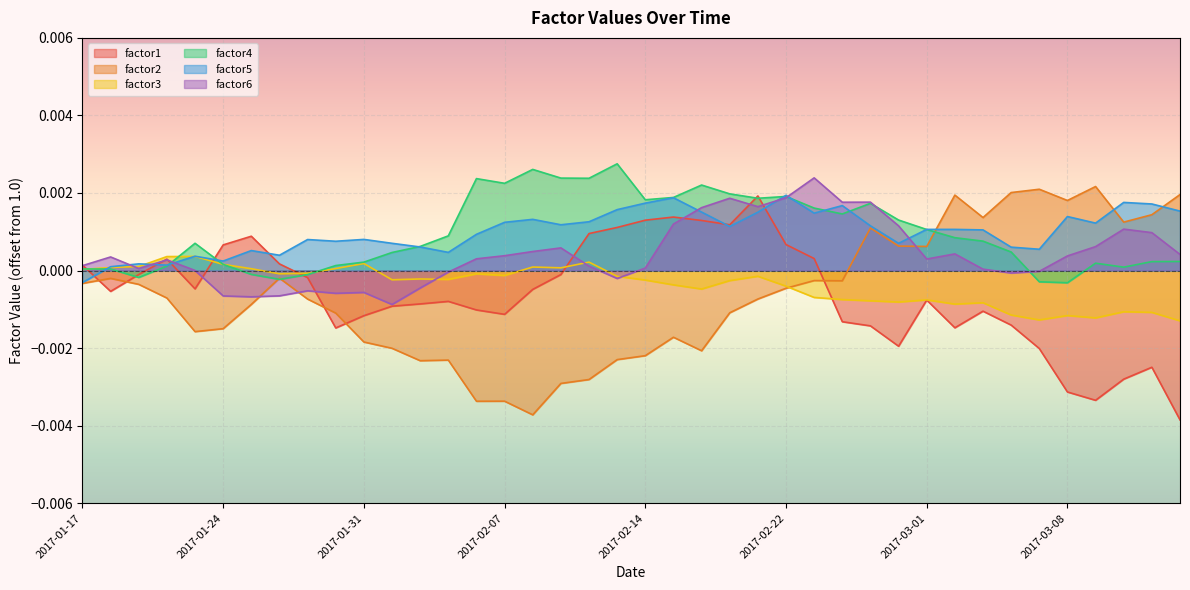

How many positive values does the factor4 series have?

34